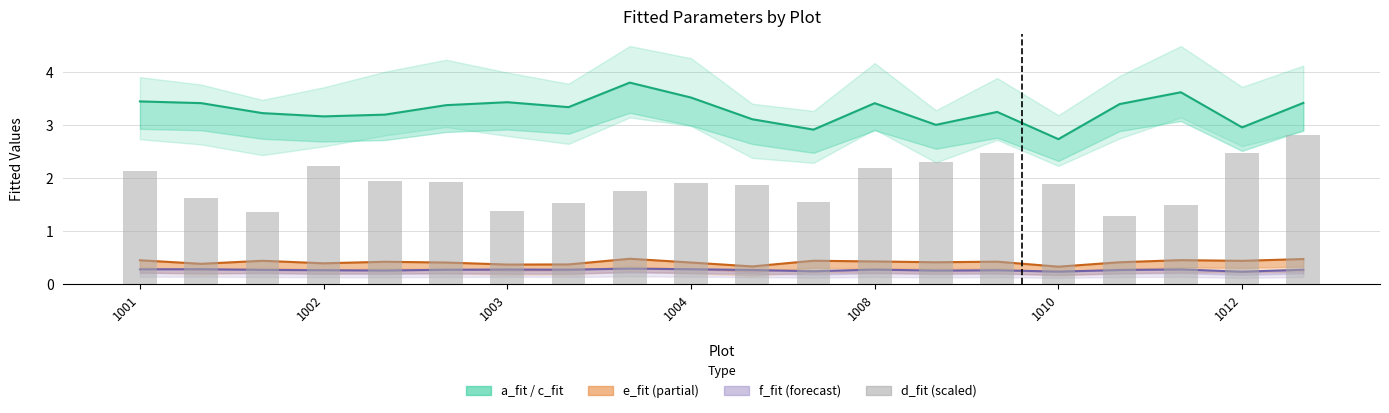

What is the total value across all series at 1008?

5.8